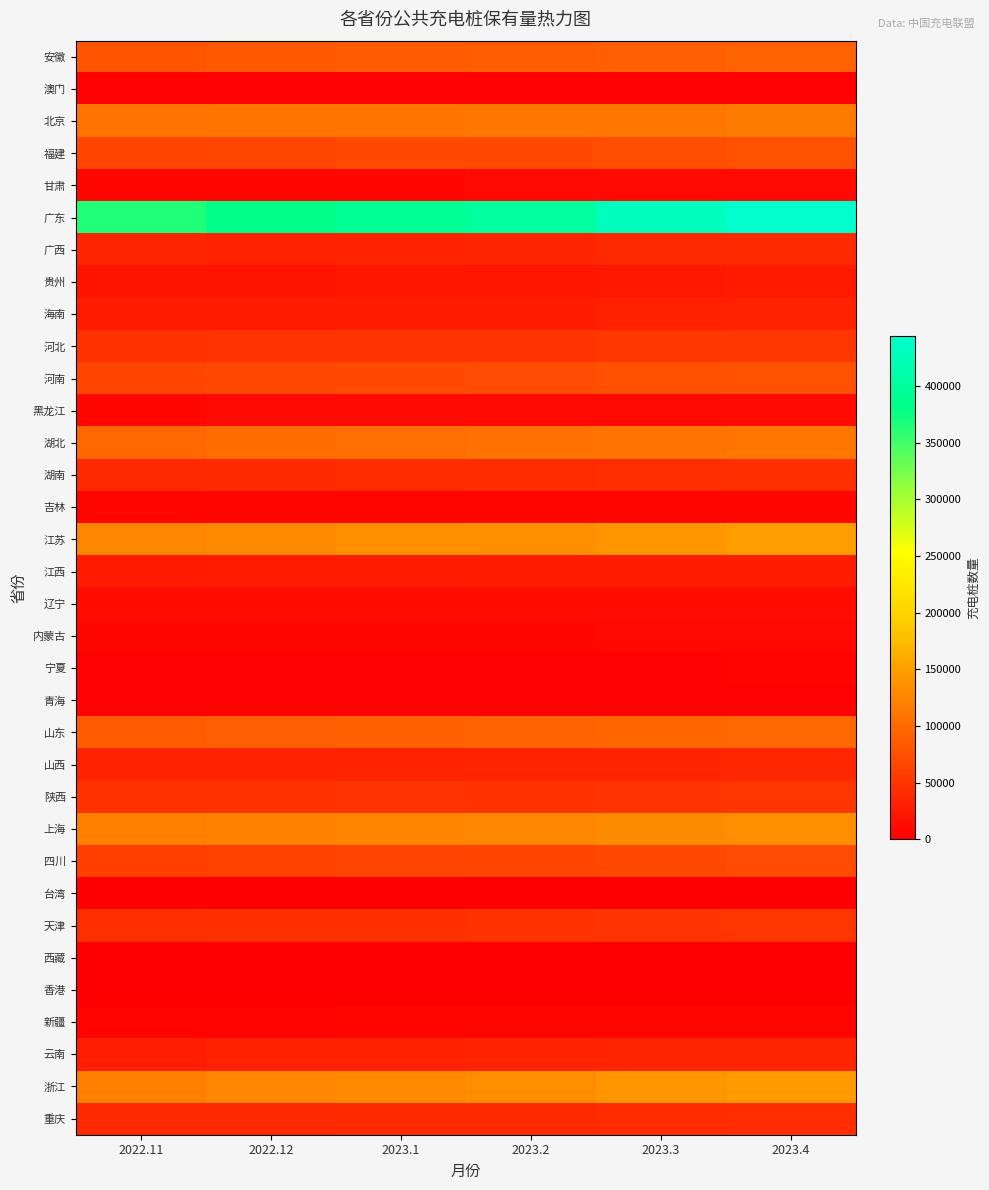

Reading left to right, transcribe all the data shown in this chart.

安徽: 2022.11=80972	2022.12=84129	2023.1=86006	2023.2=88002	2023.3=90041	2023.4=93546
澳门: 2022.11=1776	2022.12=1805	2023.1=1990	2023.2=1990	2023.3=1990	2023.4=1993
北京: 2022.11=109056	2022.12=110145	2023.1=110907	2023.2=111392	2023.3=112260	2023.4=114485
福建: 2022.11=64840	2022.12=67299	2023.1=69580	2023.2=70818	2023.3=73770	2023.4=77782
甘肃: 2022.11=7792	2022.12=8088	2023.1=8449	2023.2=8673	2023.3=8909	2023.4=9496
广东: 2022.11=365649	2022.12=382960	2023.1=392598	2023.2=400348	2023.3=428616	2023.4=443994
广西: 2022.11=35831	2022.12=33246	2023.1=34038	2023.2=34831	2023.3=39139	2023.4=39960
贵州: 2022.11=19190	2022.12=20261	2023.1=21043	2023.2=21808	2023.3=23714	2023.4=25161
海南: 2022.11=26678	2022.12=27596	2023.1=28331	2023.2=29030	2023.3=32161	2023.4=33015
河北: 2022.11=47461	2022.12=48950	2023.1=49761	2023.2=50133	2023.3=52168	2023.4=53482
河南: 2022.11=65631	2022.12=68016	2023.1=70159	2023.2=72191	2023.3=74584	2023.4=77431
黑龙江: 2022.11=8477	2022.12=9015	2023.1=9071	2023.2=9150	2023.3=8843	2023.4=9002
湖北: 2022.11=98412	2022.12=101163	2023.1=103585	2023.2=106056	2023.3=108729	2023.4=112632
湖南: 2022.11=39069	2022.12=41336	2023.1=42012	2023.2=42520	2023.3=44275	2023.4=45212
吉林: 2022.11=6097	2022.12=6810	2023.1=6924	2023.2=7120	2023.3=7286	2023.4=7394
江苏: 2022.11=125625	2022.12=129677	2023.1=132345	2023.2=134639	2023.3=139723	2023.4=146220
江西: 2022.11=24293	2022.12=26739	2023.1=27570	2023.2=27952	2023.3=28444	2023.4=29159
辽宁: 2022.11=12284	2022.12=12907	2023.1=13063	2023.2=13206	2023.3=13358	2023.4=13785
内蒙古: 2022.11=7292	2022.12=7696	2023.1=8140	2023.2=8306	2023.3=8718	2023.4=9202
宁夏: 2022.11=3223	2022.12=3329	2023.1=3392	2023.2=3411	2023.3=3453	2023.4=3601
青海: 2022.11=2236	2022.12=2326	2023.1=2346	2023.2=2382	2023.3=2710	2023.4=2663
山东: 2022.11=86104	2022.12=89965	2023.1=91784	2023.2=92900	2023.3=95518	2023.4=98365
山西: 2022.11=33045	2022.12=33593	2023.1=34274	2023.2=34838	2023.3=35779	2023.4=36830
陕西: 2022.11=46847	2022.12=48277	2023.1=49000	2023.2=47978	2023.3=49453	2023.4=50788
上海: 2022.11=119690	2022.12=122235	2023.1=124041	2023.2=125593	2023.3=131651	2023.4=134831
四川: 2022.11=59125	2022.12=61416	2023.1=63088	2023.2=64634	2023.3=69045	2023.4=71420
台湾: 2022.11=0	2022.12=0	2023.1=0	2023.2=0	2023.3=0	2023.4=0
天津: 2022.11=43868	2022.12=46565	2023.1=46823	2023.2=47306	2023.3=50034	2023.4=50885
西藏: 2022.11=584	2022.12=557	2023.1=557	2023.2=583	2023.3=618	2023.4=665
香港: 2022.11=8	2022.12=9	2023.1=17	2023.2=24	2023.3=36	2023.4=36
新疆: 2022.11=4677	2022.12=4802	2023.1=5322	2023.2=5367	2023.3=5631	2023.4=6002
云南: 2022.11=29985	2022.12=32146	2023.1=32693	2023.2=33138	2023.3=34998	2023.4=36209
浙江: 2022.11=120723	2022.12=125918	2023.1=128939	2023.2=131845	2023.3=139932	2023.4=145618
重庆: 2022.11=38270	2022.12=38512	2023.1=40668	2023.2=41287	2023.3=42587	2023.4=43859